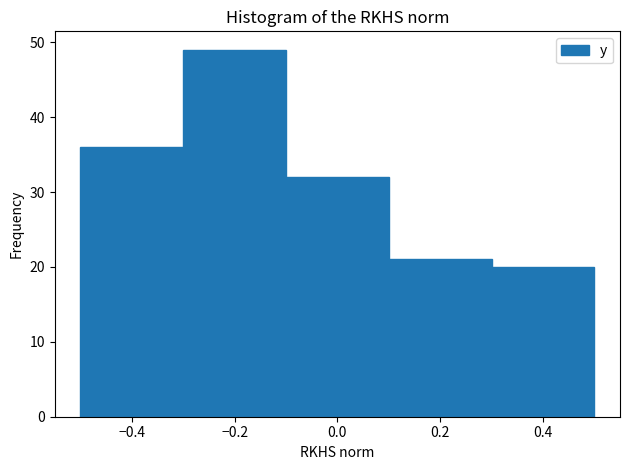

Over which range of the x-axis is the bar tallest?

-0.3 to -0.1